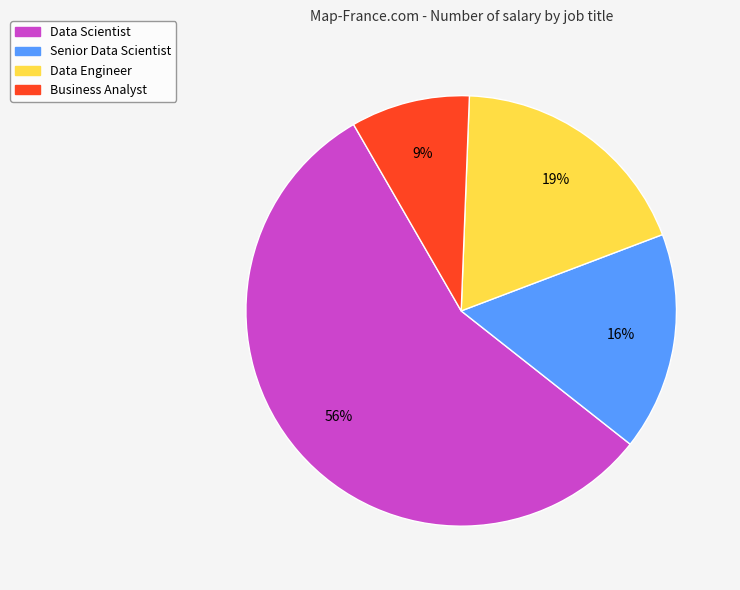

Is there any slice that represents more than half of the pie?

Yes